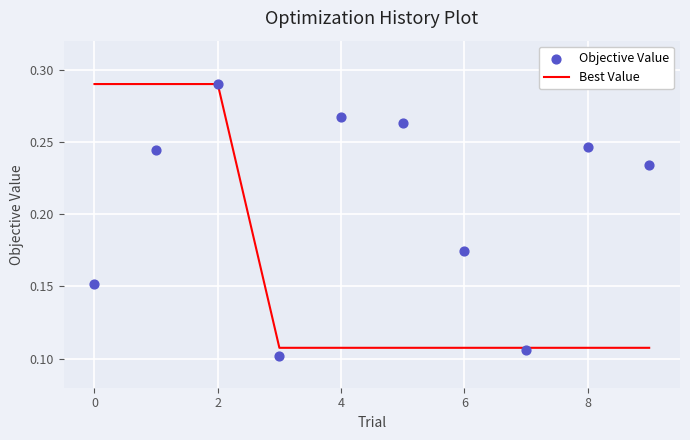

Is the value of Objective Value at 4 greater than the value of Best Value at 0?

No